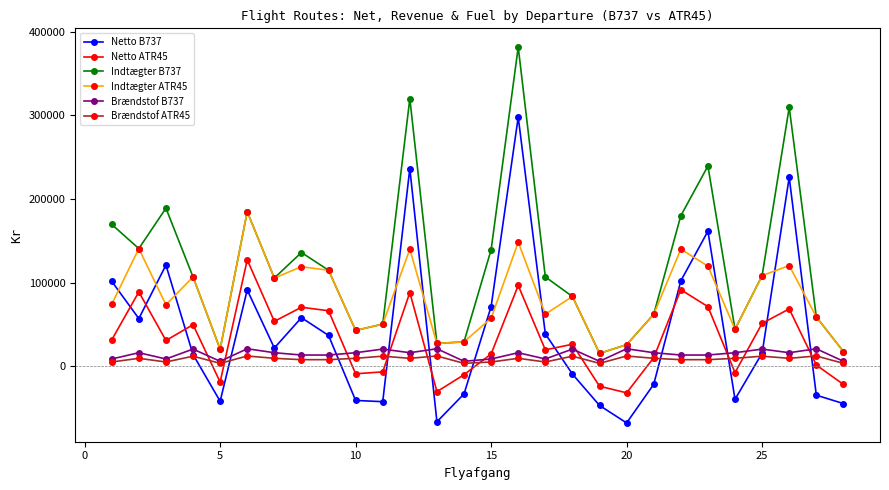

True or false: Netto ATR45 and Indtægter ATR45 intersect in this chart.

False